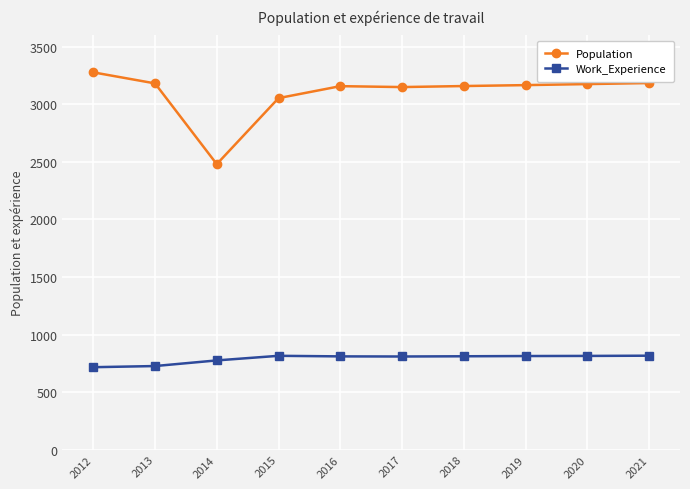

What is the total value across all series at 2015?

3870